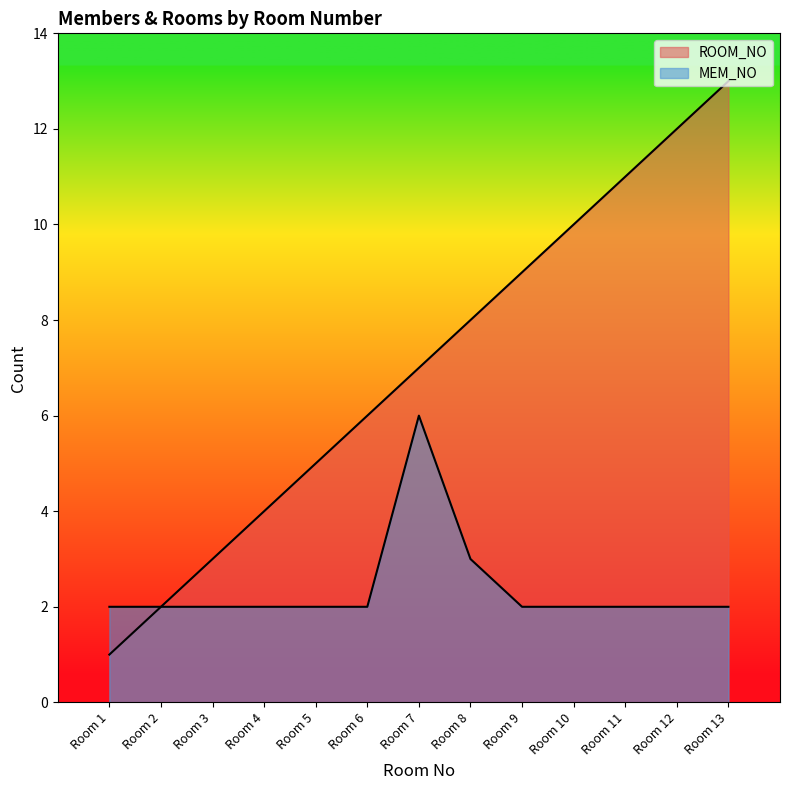

What is the total value across all series at Room 2?

4